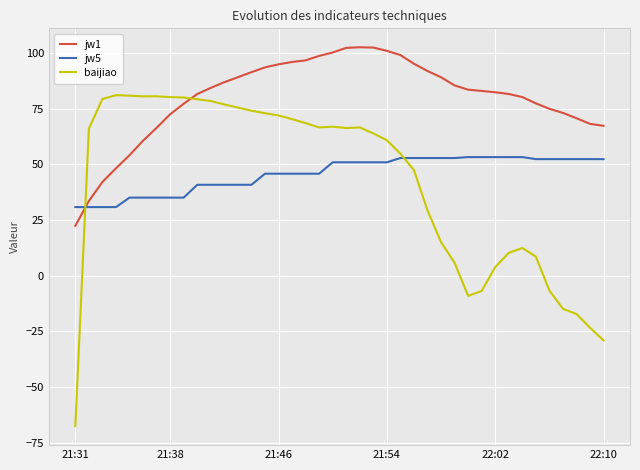

What is the greatest value displayed?

102.6